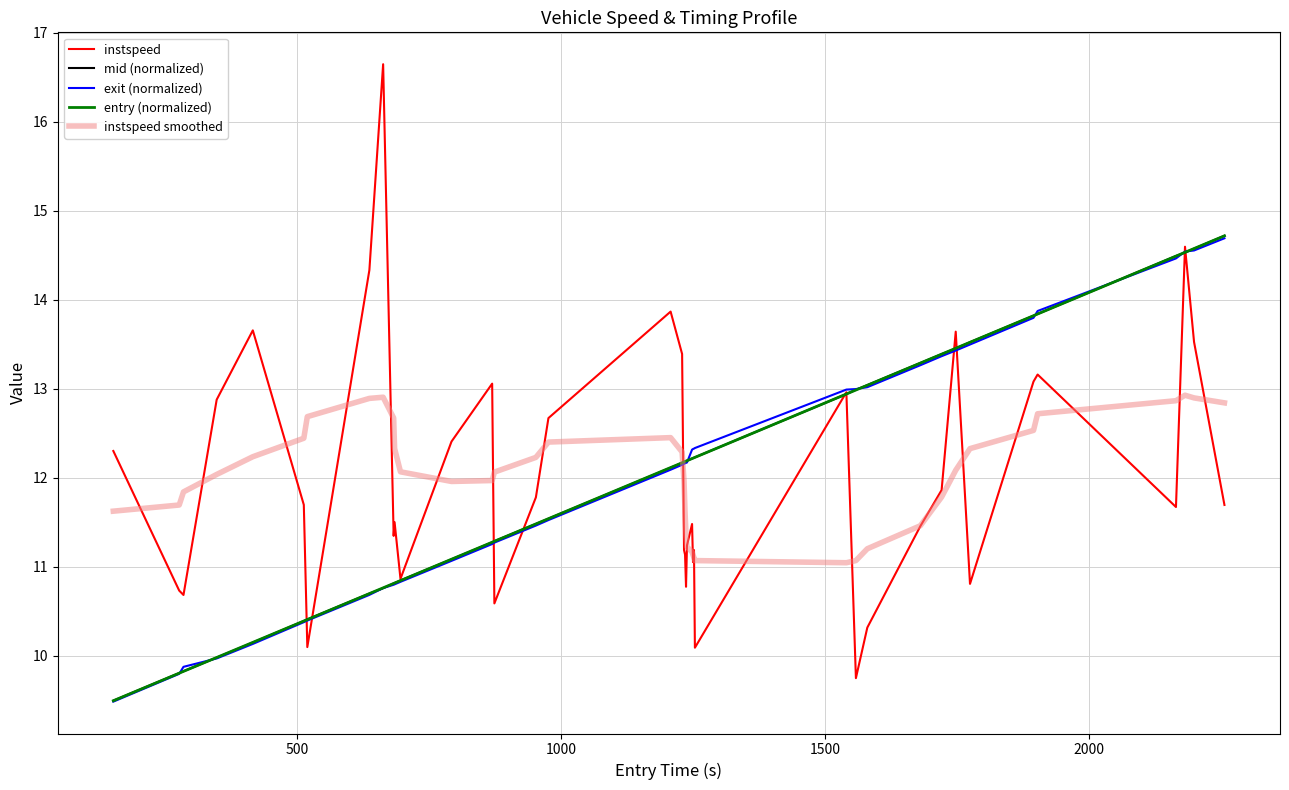

What is the greatest value displayed?

16.6